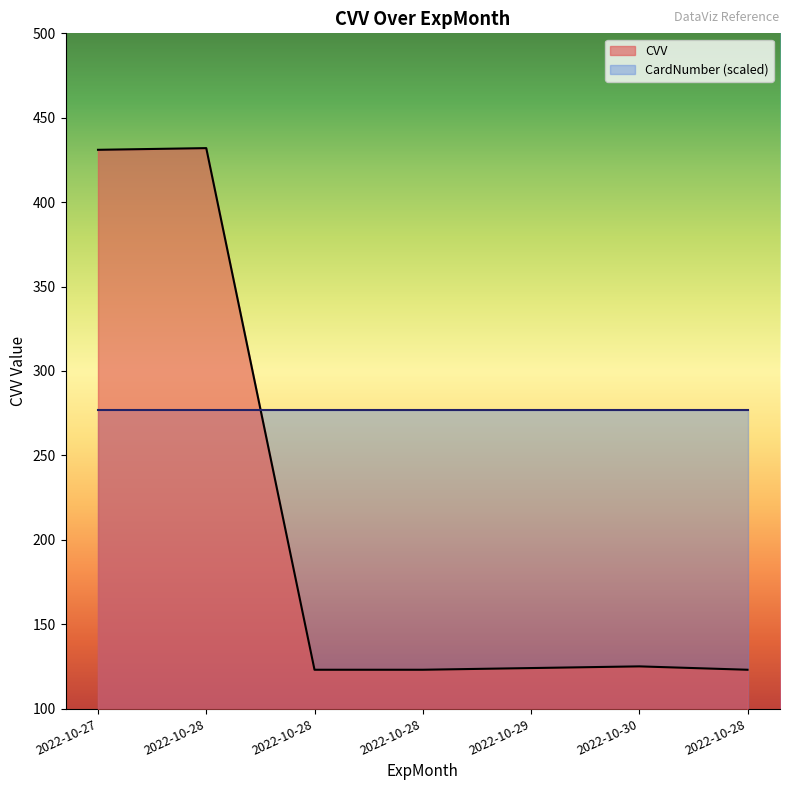

What is the value of the 7th point from the left?

432